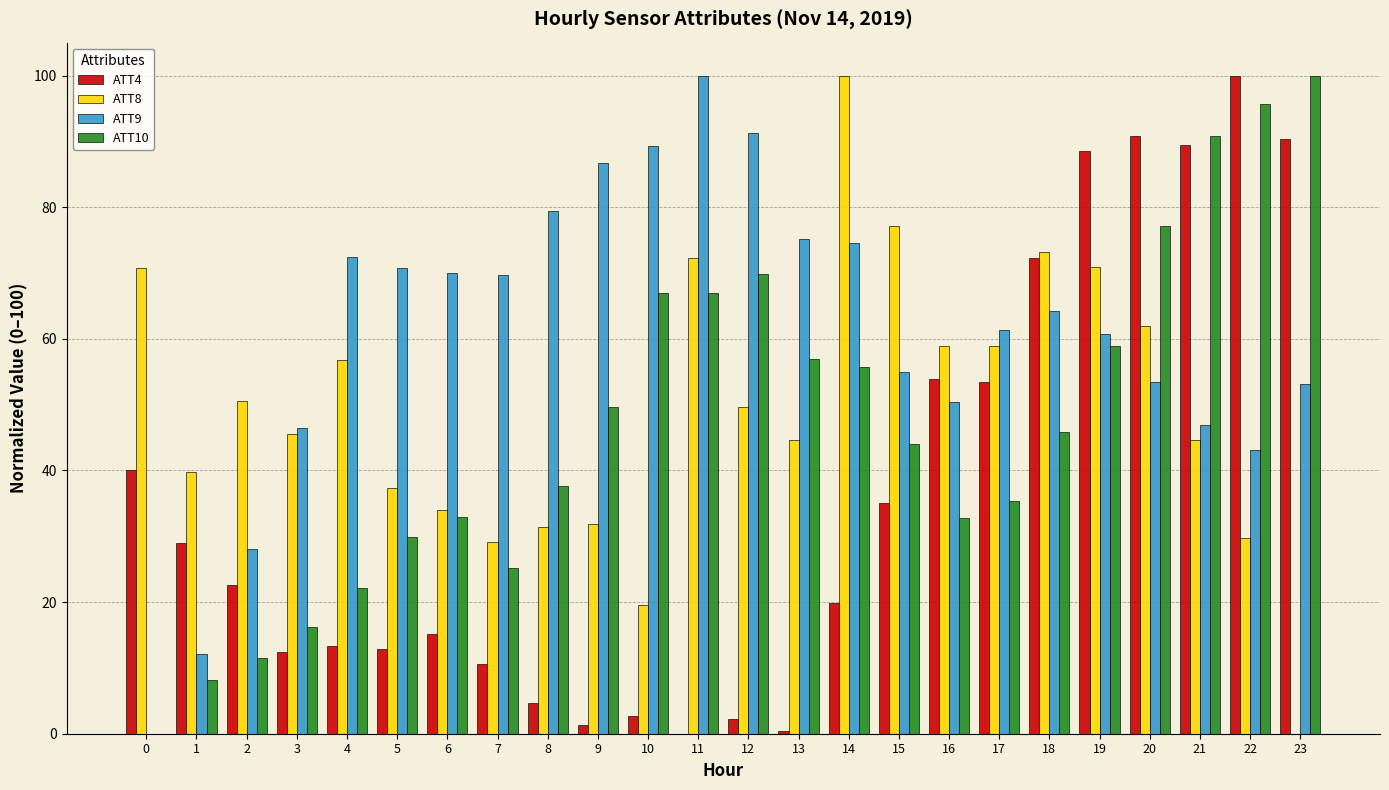

What is the sum of all ATT8 values?

1188.3